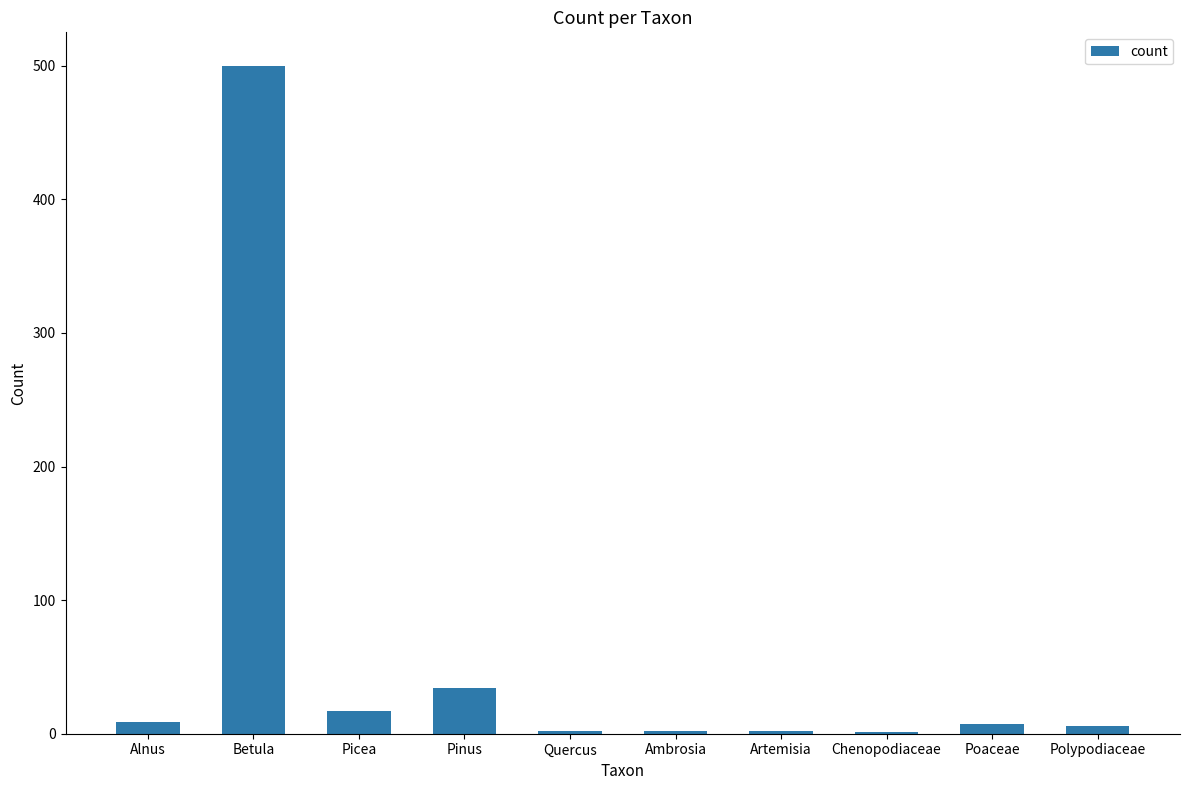

How many data points does each series have?

10